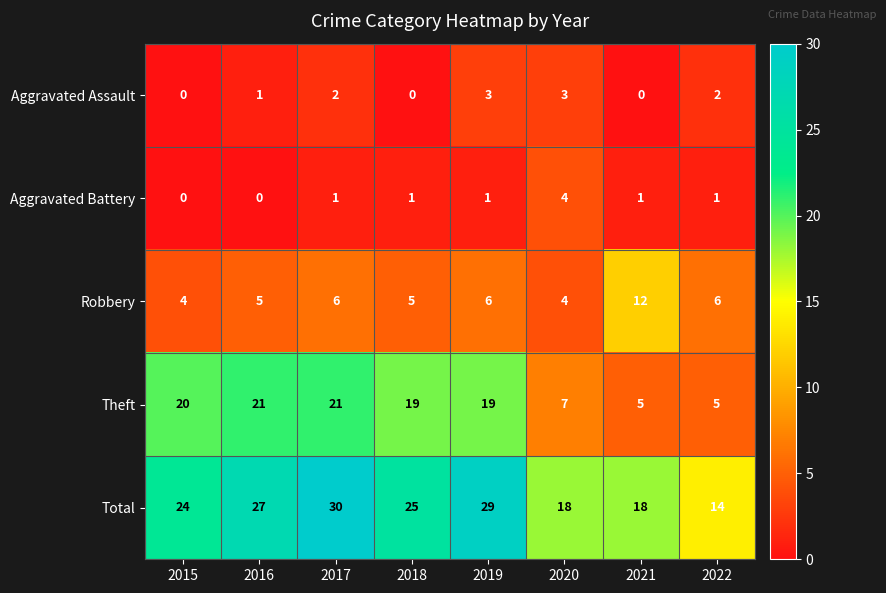

At 2022, list the series in order from largest to smallest.

Total, Robbery, Theft, Aggravated Assault, Aggravated Battery